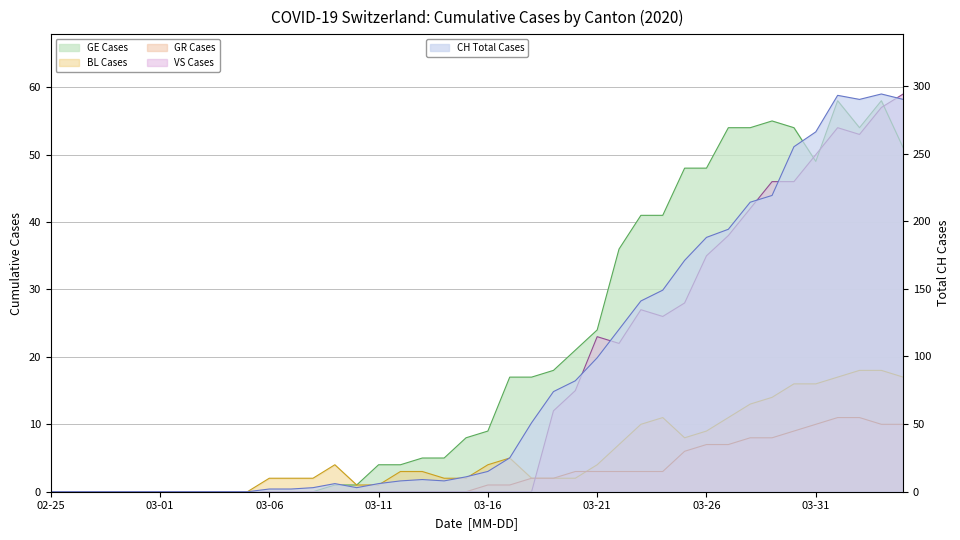

What is the sum of all GE values?

835